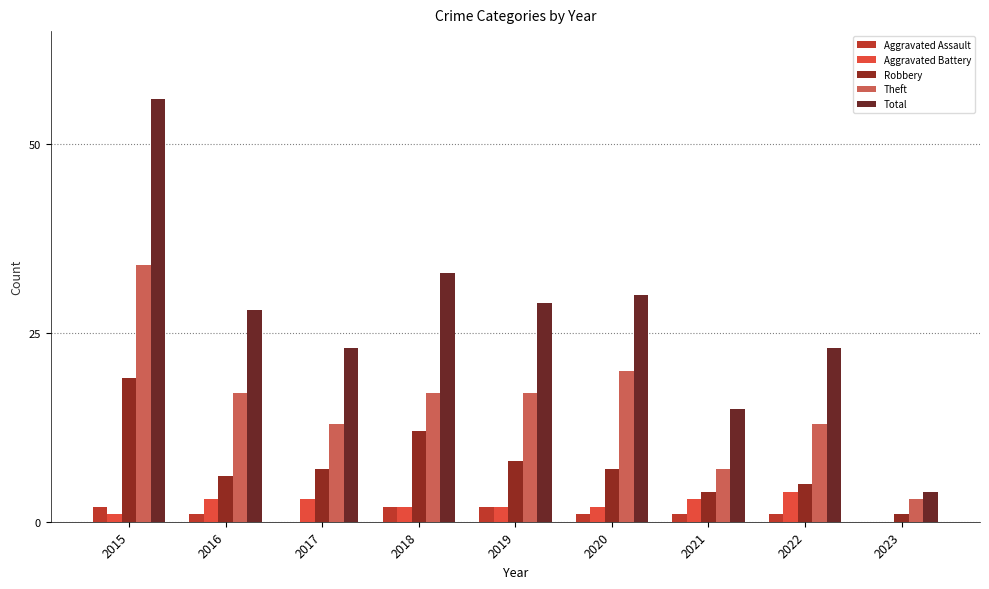

What is the sum of all Robbery values?

69